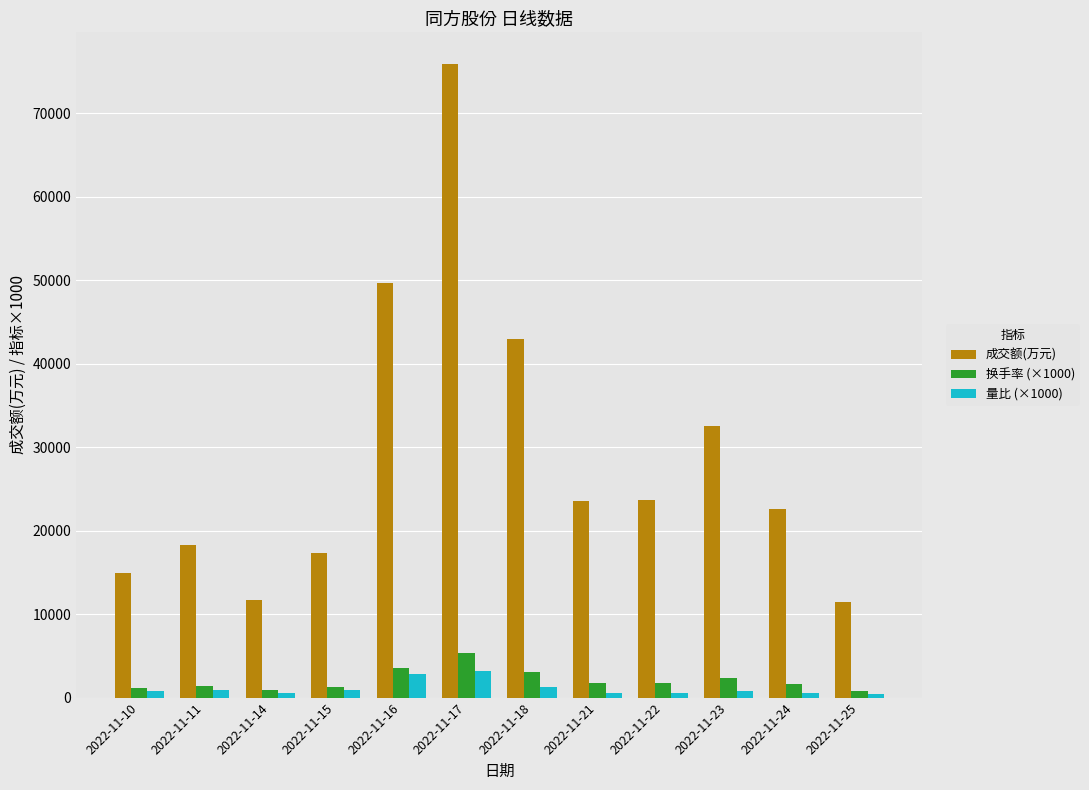

The value of 成交额(万元) at 2022-11-18 is 74241. True or false?

False